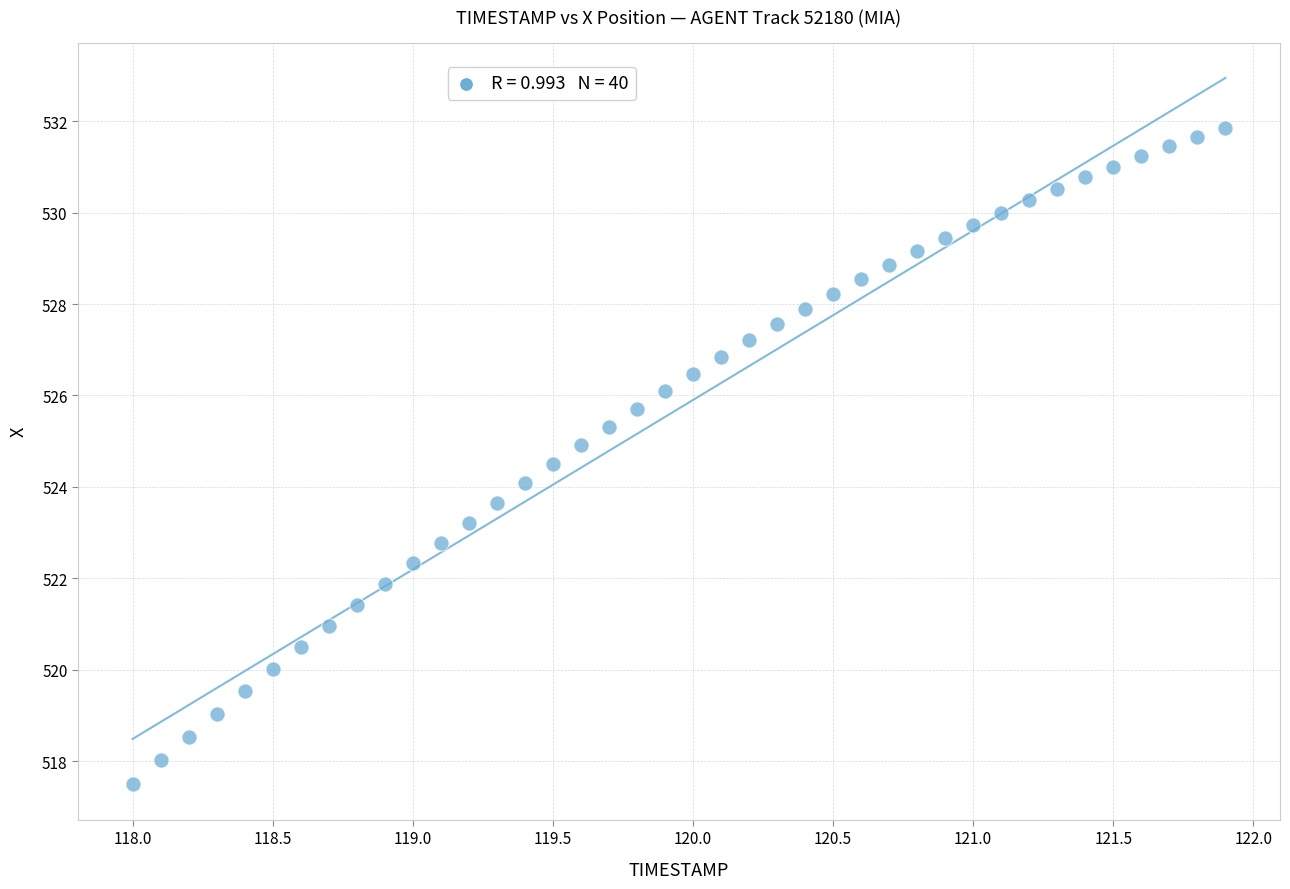

What is the range of Y values (max minus min)?

14.4